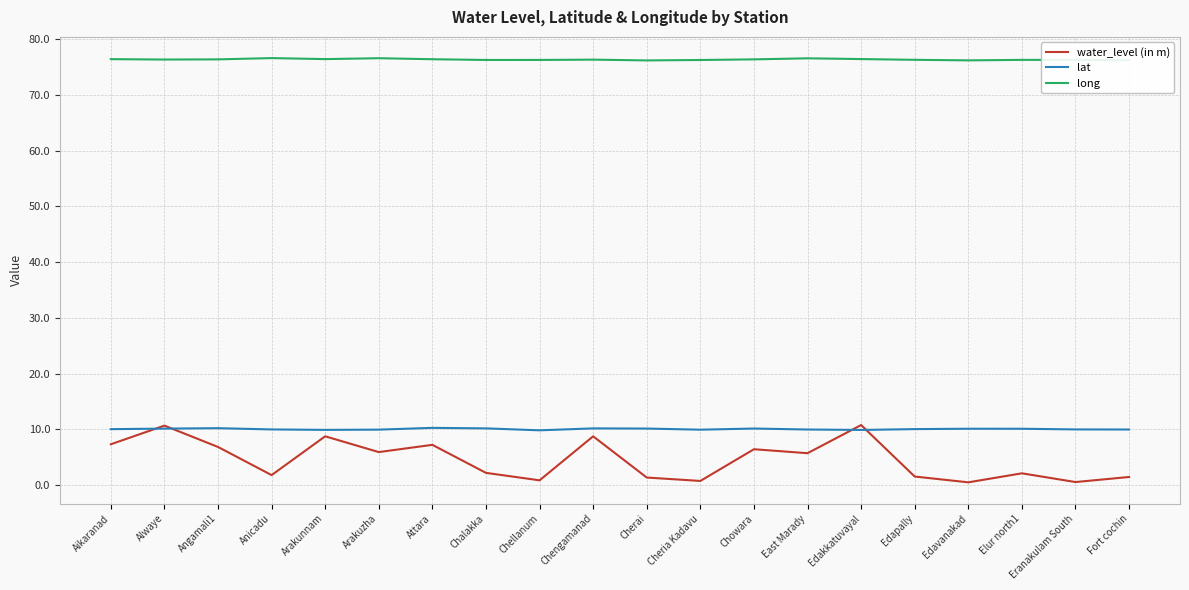

What position from the left is Chengamanad?

10